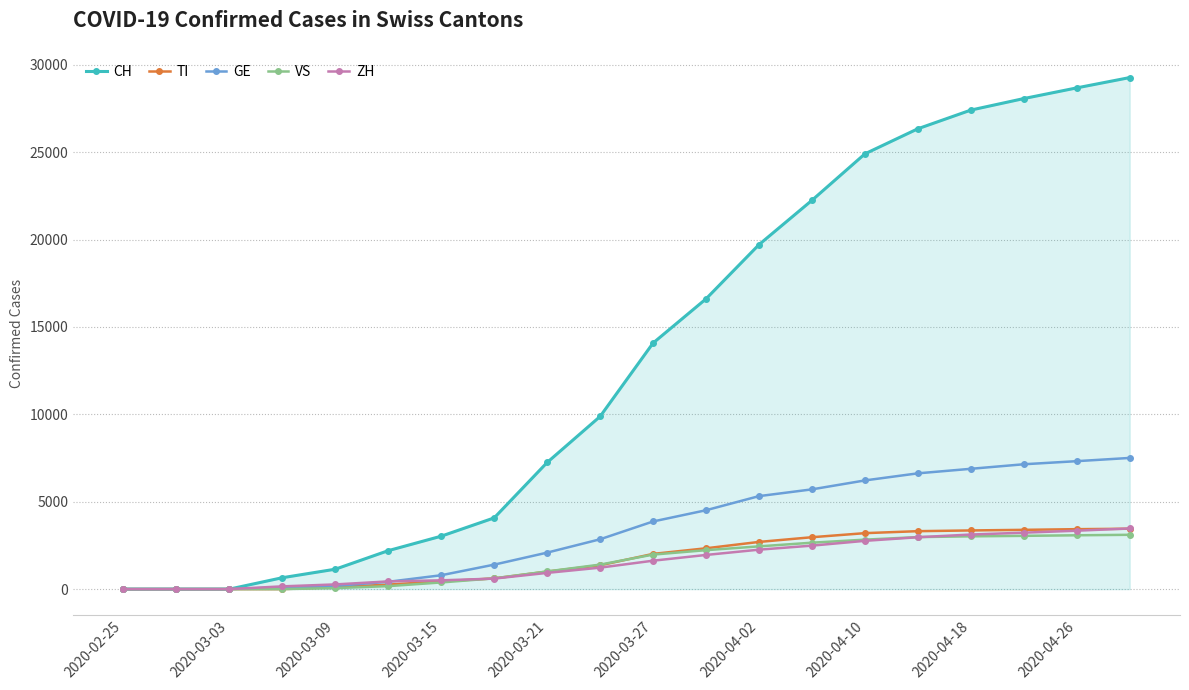

Which series has the largest total across all categories?

CH